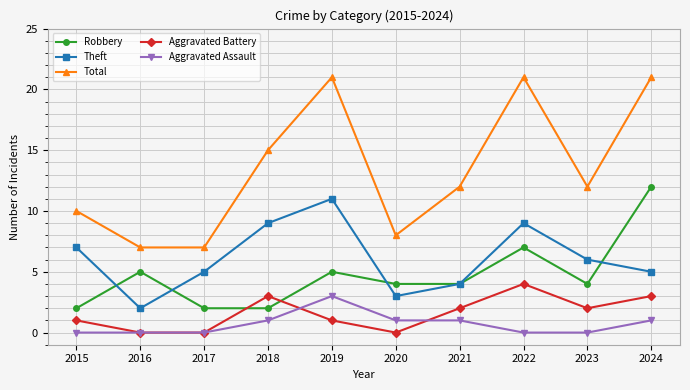

What is the minimum value for Total?

7